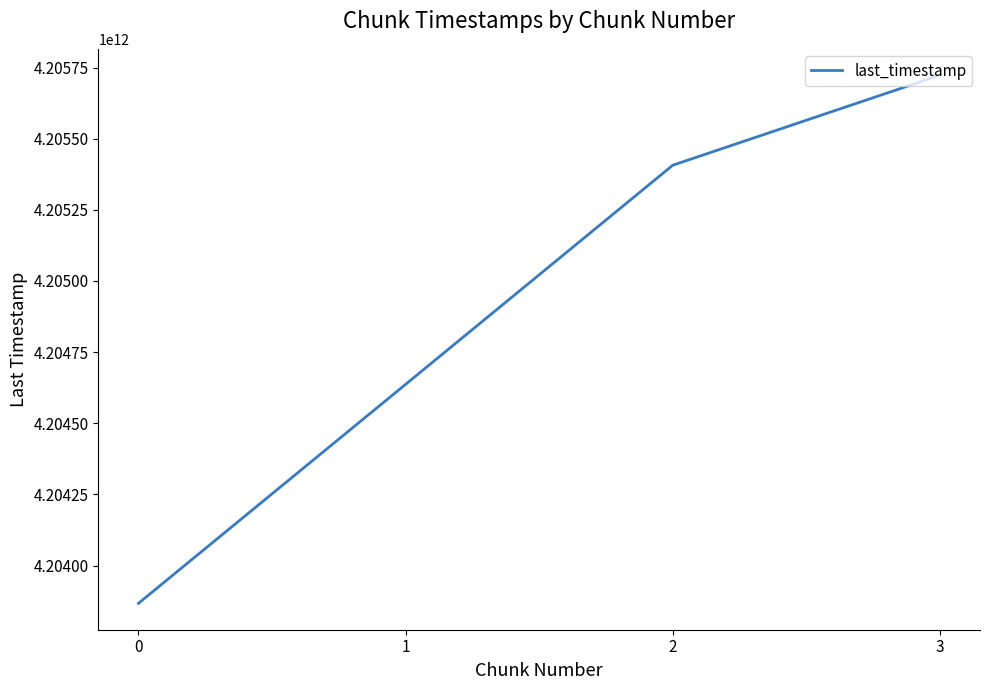

True or false: the data shows 7104867654363 at 0.

False